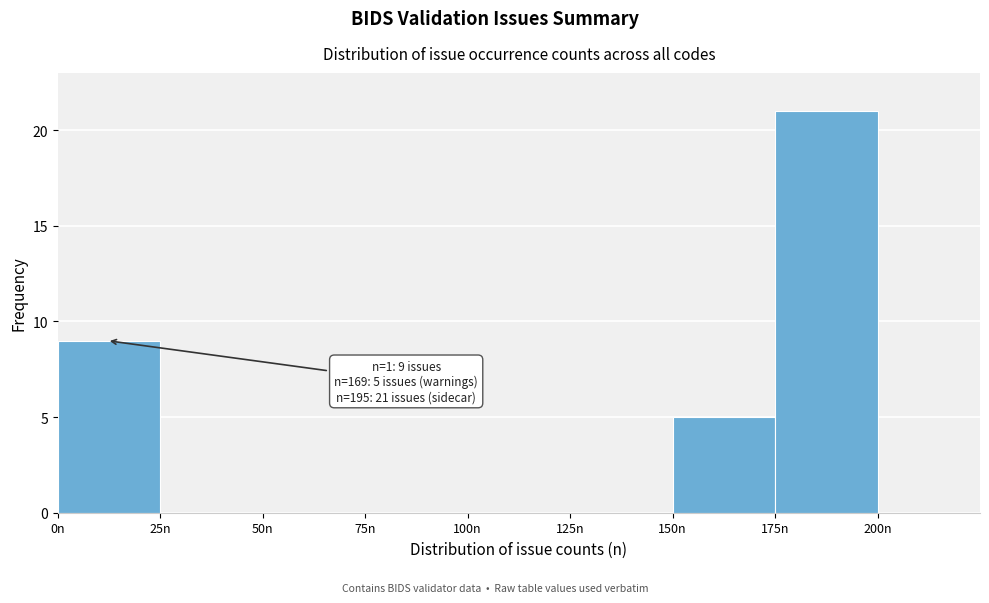

Which range on the x-axis has the tallest bar?

175 to 200